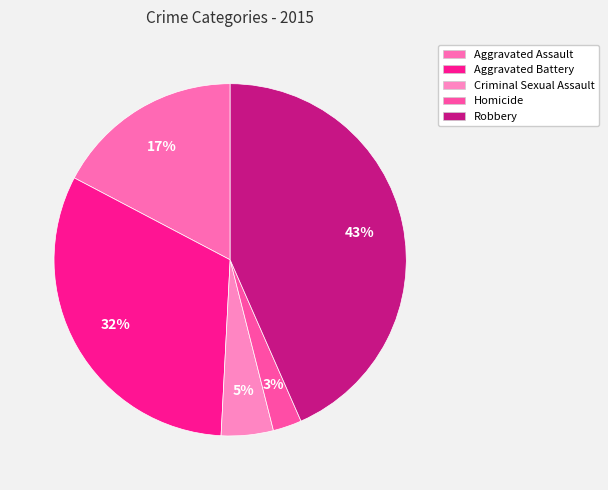

Count the number of slices in the pie.

5